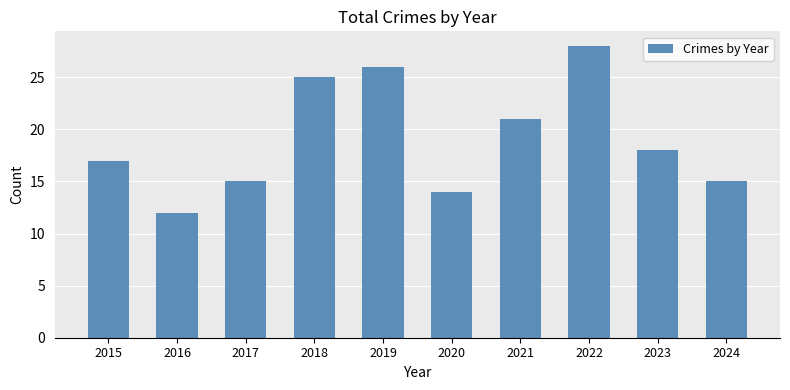

Reading right to left, transcribe all the data shown in this chart.

15	18	28	21	14	26	25	15	12	17